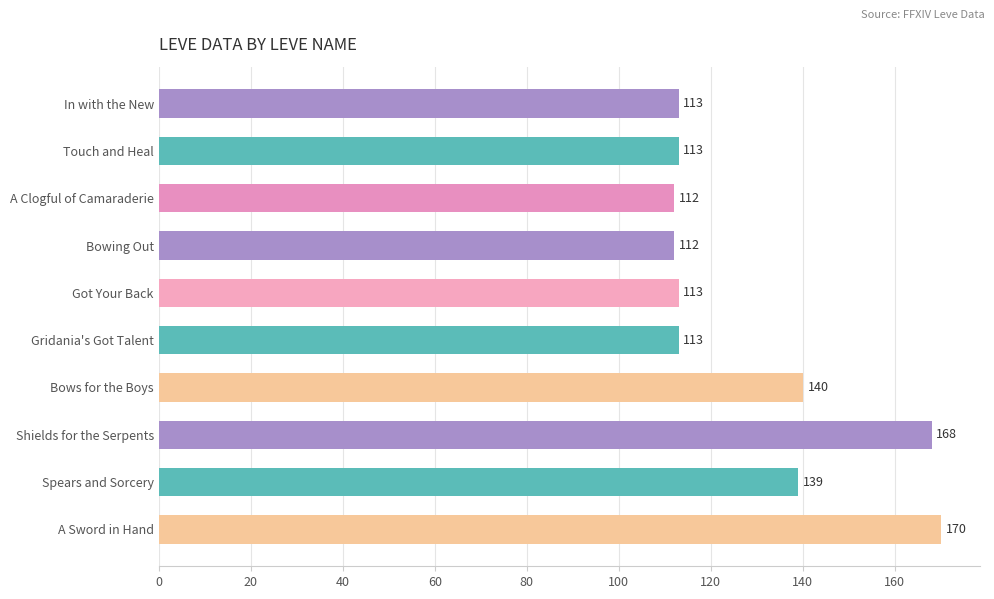

What is the difference between the second highest and second lowest values?

56